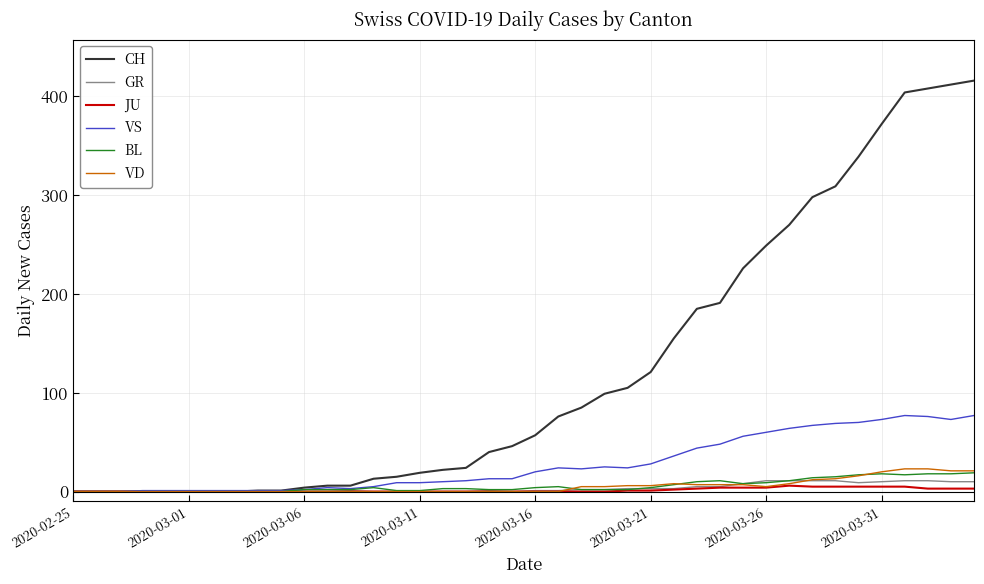

What is the average value of the VS series?

28